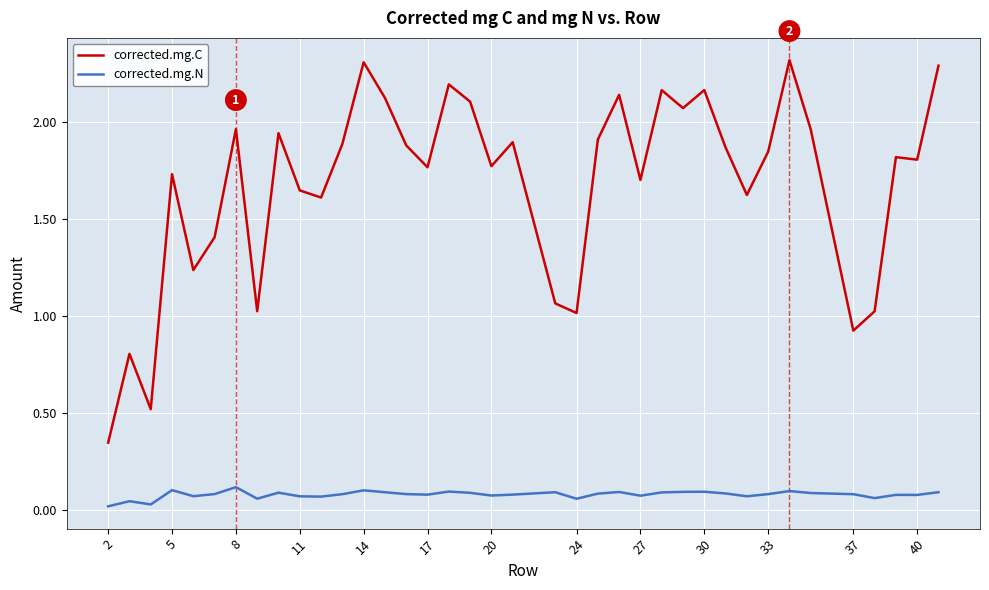

True or false: corrected.mg.C and corrected.mg.N cross at least once.

False